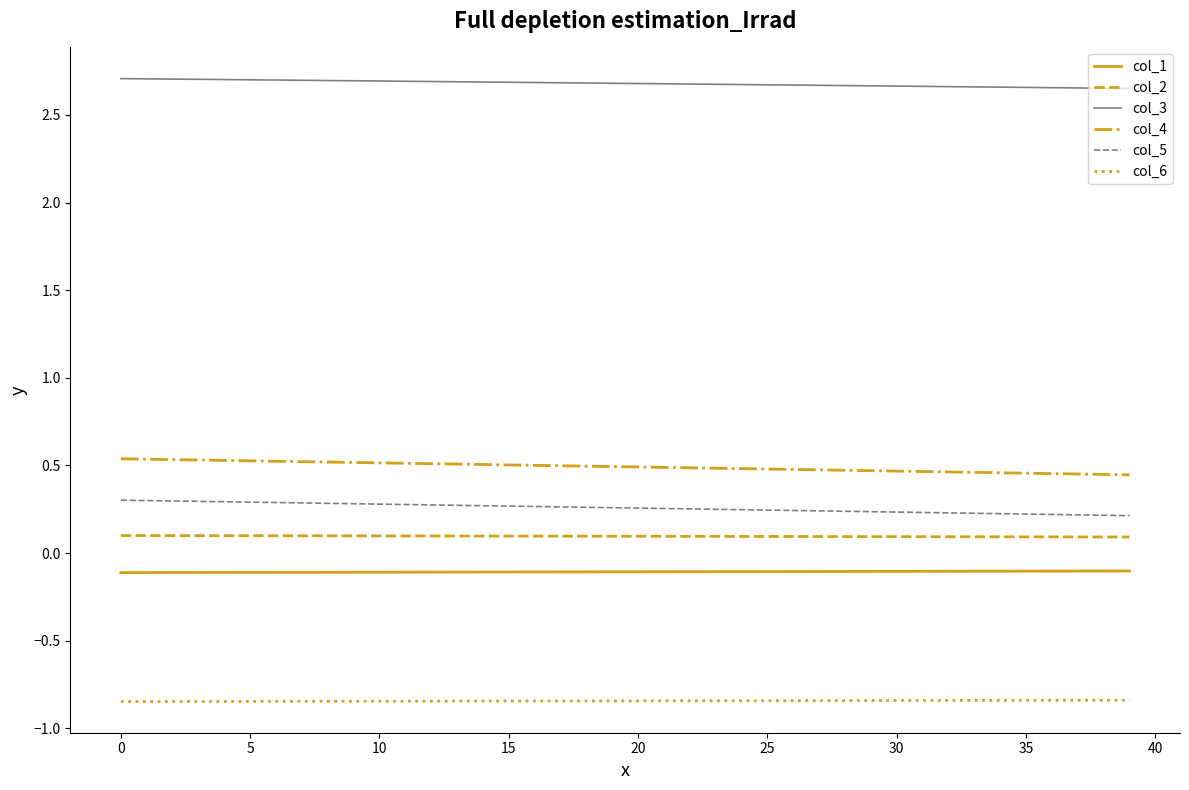

Count the number of categories in the chart.

40